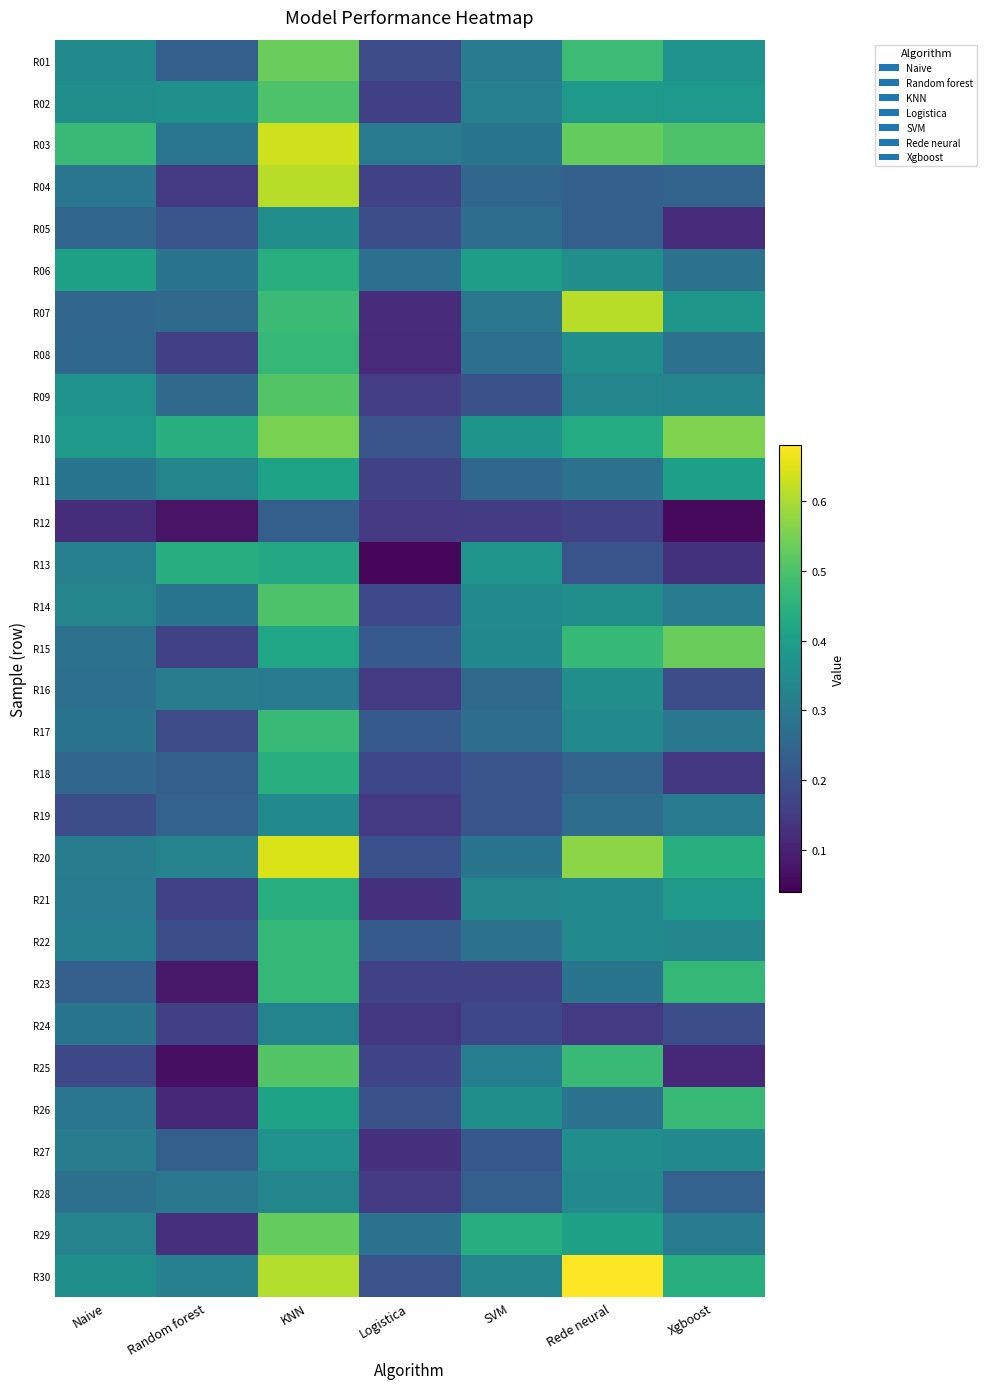

Reading left to right, extract all data points from this chart.

R01: Naive=0.3	Random forest=0.2	KNN=0.5	Logistica=0.2	SVM=0.3	Rede neural=0.5	Xgboost=0.4
R02: Naive=0.4	Random forest=0.4	KNN=0.5	Logistica=0.2	SVM=0.3	Rede neural=0.4	Xgboost=0.4
R03: Naive=0.5	Random forest=0.3	KNN=0.6	Logistica=0.3	SVM=0.3	Rede neural=0.5	Xgboost=0.5
R04: Naive=0.3	Random forest=0.1	KNN=0.6	Logistica=0.2	SVM=0.2	Rede neural=0.2	Xgboost=0.2
R05: Naive=0.2	Random forest=0.2	KNN=0.4	Logistica=0.2	SVM=0.3	Rede neural=0.2	Xgboost=0.1
R06: Naive=0.4	Random forest=0.3	KNN=0.4	Logistica=0.3	SVM=0.4	Rede neural=0.4	Xgboost=0.3
R07: Naive=0.2	Random forest=0.3	KNN=0.5	Logistica=0.1	SVM=0.3	Rede neural=0.6	Xgboost=0.4
R08: Naive=0.3	Random forest=0.2	KNN=0.5	Logistica=0.1	SVM=0.3	Rede neural=0.4	Xgboost=0.3
R09: Naive=0.4	Random forest=0.3	KNN=0.5	Logistica=0.2	SVM=0.2	Rede neural=0.3	Xgboost=0.3
R10: Naive=0.4	Random forest=0.4	KNN=0.6	Logistica=0.2	SVM=0.4	Rede neural=0.4	Xgboost=0.6
R11: Naive=0.3	Random forest=0.3	KNN=0.4	Logistica=0.2	SVM=0.3	Rede neural=0.3	Xgboost=0.4
R12: Naive=0.1	Random forest=0.1	KNN=0.2	Logistica=0.1	SVM=0.2	Rede neural=0.2	Xgboost=0.1
R13: Naive=0.3	Random forest=0.4	KNN=0.4	Logistica=0.0	SVM=0.4	Rede neural=0.2	Xgboost=0.1
R14: Naive=0.3	Random forest=0.3	KNN=0.5	Logistica=0.2	SVM=0.3	Rede neural=0.4	Xgboost=0.3
R15: Naive=0.3	Random forest=0.2	KNN=0.4	Logistica=0.2	SVM=0.3	Rede neural=0.5	Xgboost=0.5
R16: Naive=0.3	Random forest=0.3	KNN=0.3	Logistica=0.1	SVM=0.3	Rede neural=0.4	Xgboost=0.2
R17: Naive=0.3	Random forest=0.2	KNN=0.5	Logistica=0.2	SVM=0.3	Rede neural=0.3	Xgboost=0.3
R18: Naive=0.2	Random forest=0.2	KNN=0.4	Logistica=0.2	SVM=0.2	Rede neural=0.2	Xgboost=0.1
R19: Naive=0.2	Random forest=0.2	KNN=0.3	Logistica=0.1	SVM=0.2	Rede neural=0.3	Xgboost=0.3
R20: Naive=0.3	Random forest=0.3	KNN=0.6	Logistica=0.2	SVM=0.3	Rede neural=0.6	Xgboost=0.4
R21: Naive=0.3	Random forest=0.2	KNN=0.4	Logistica=0.1	SVM=0.3	Rede neural=0.3	Xgboost=0.4
R22: Naive=0.3	Random forest=0.2	KNN=0.5	Logistica=0.2	SVM=0.3	Rede neural=0.3	Xgboost=0.3
R23: Naive=0.2	Random forest=0.1	KNN=0.5	Logistica=0.2	SVM=0.2	Rede neural=0.3	Xgboost=0.5
R24: Naive=0.3	Random forest=0.2	KNN=0.3	Logistica=0.1	SVM=0.2	Rede neural=0.1	Xgboost=0.2
R25: Naive=0.2	Random forest=0.1	KNN=0.5	Logistica=0.2	SVM=0.3	Rede neural=0.5	Xgboost=0.1
R26: Naive=0.3	Random forest=0.1	KNN=0.4	Logistica=0.2	SVM=0.4	Rede neural=0.3	Xgboost=0.5
R27: Naive=0.3	Random forest=0.2	KNN=0.4	Logistica=0.1	SVM=0.2	Rede neural=0.4	Xgboost=0.3
R28: Naive=0.3	Random forest=0.3	KNN=0.3	Logistica=0.2	SVM=0.2	Rede neural=0.3	Xgboost=0.2
R29: Naive=0.3	Random forest=0.1	KNN=0.5	Logistica=0.3	SVM=0.4	Rede neural=0.4	Xgboost=0.3
R30: Naive=0.4	Random forest=0.3	KNN=0.6	Logistica=0.2	SVM=0.3	Rede neural=0.7	Xgboost=0.4